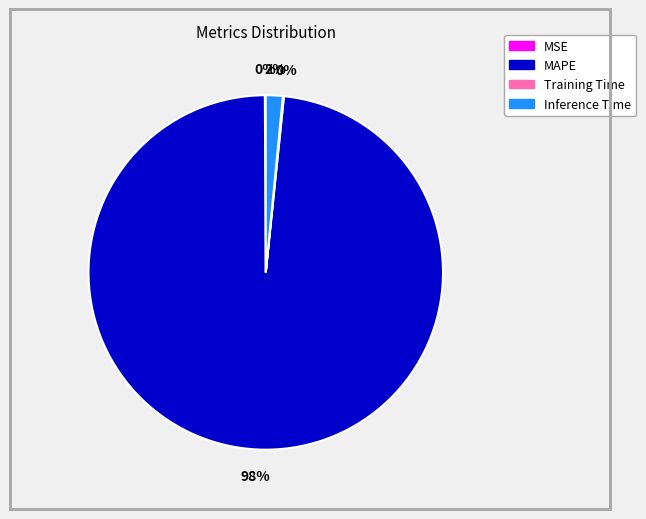

What is the largest slice in the pie chart?

MAPE